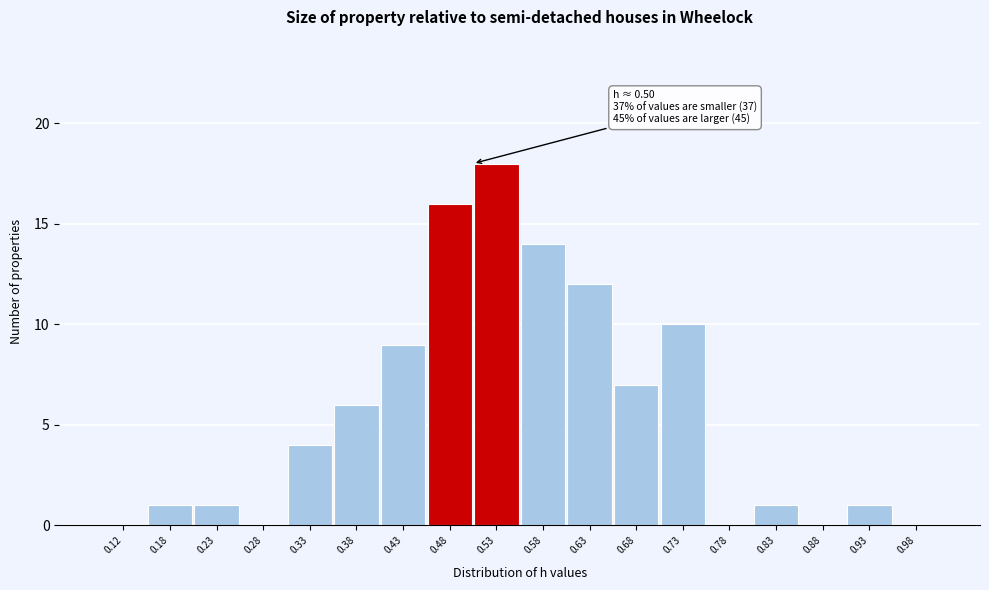

Over which range of the x-axis is the bar tallest?

0.50 to 0.55